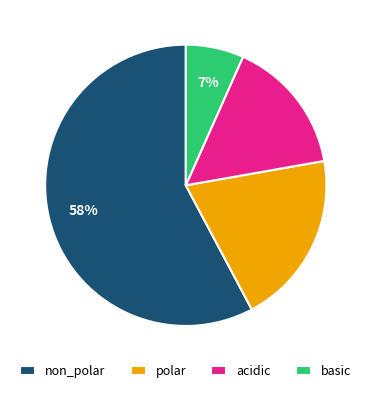

What is the ratio of the value at acidic to the value at polar?

0.8